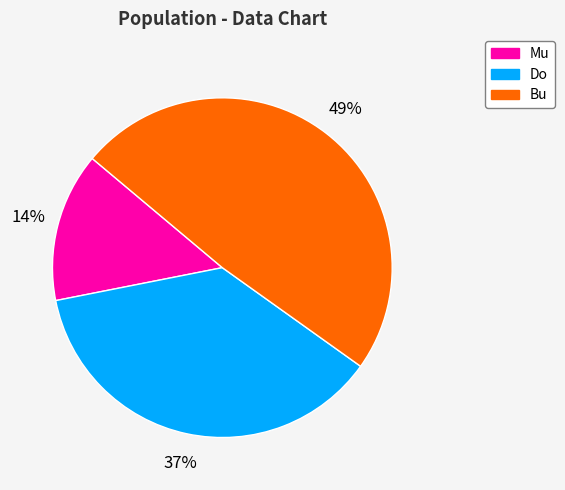

Is there any slice that represents more than half of the pie?

No